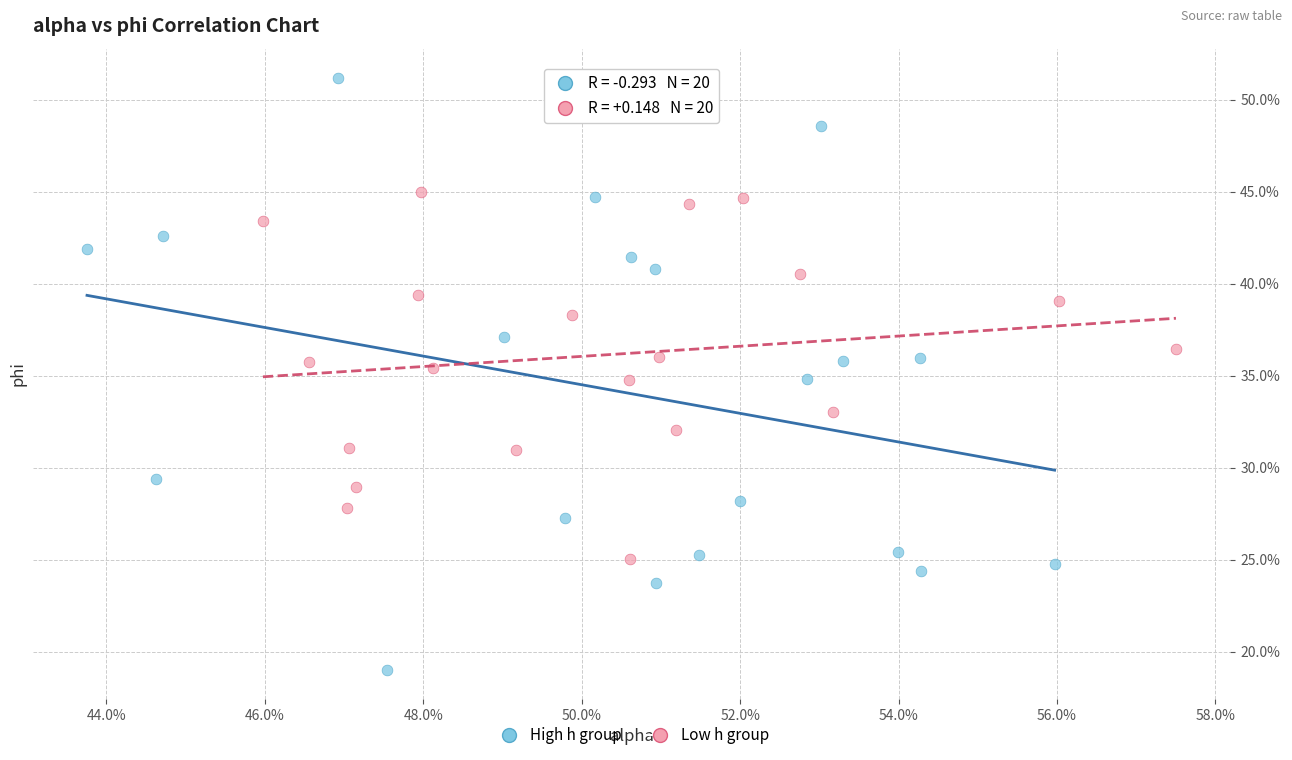

Which series has the largest Y range (max minus min)?

High h group